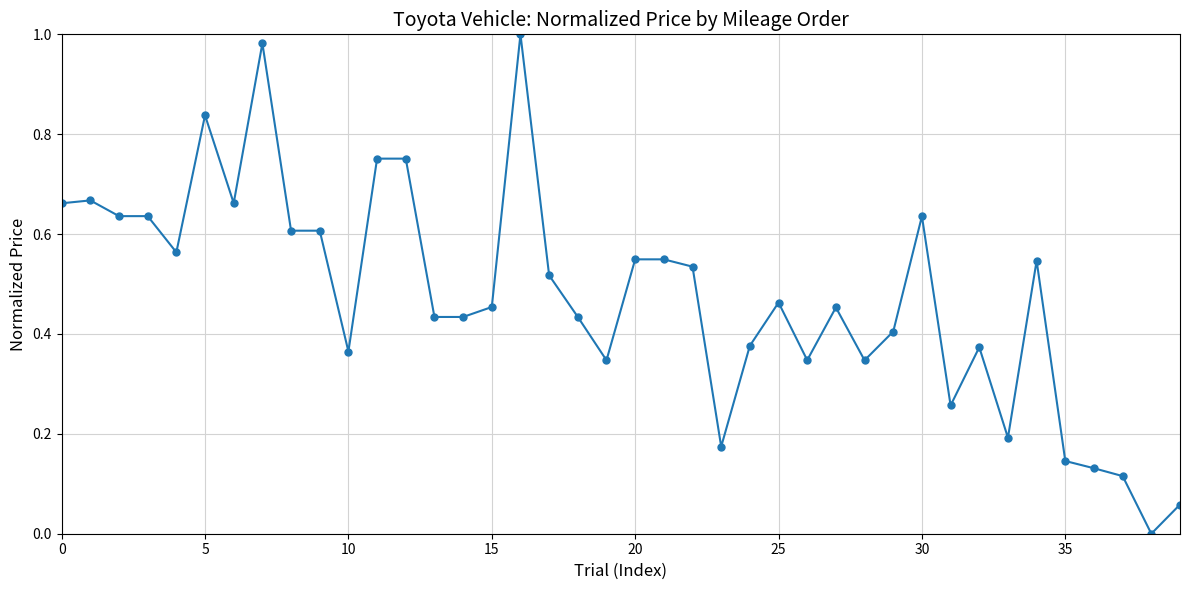

What is the sum of all values?

19.0